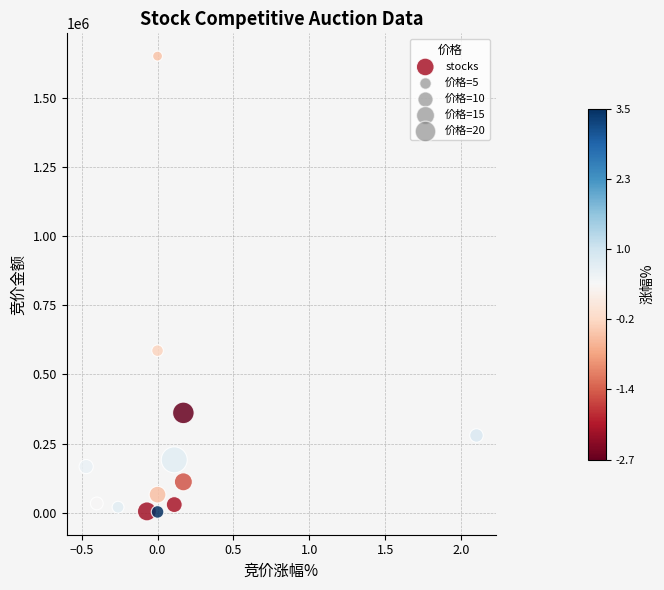

What is the range of Y values (max minus min)?

1647592